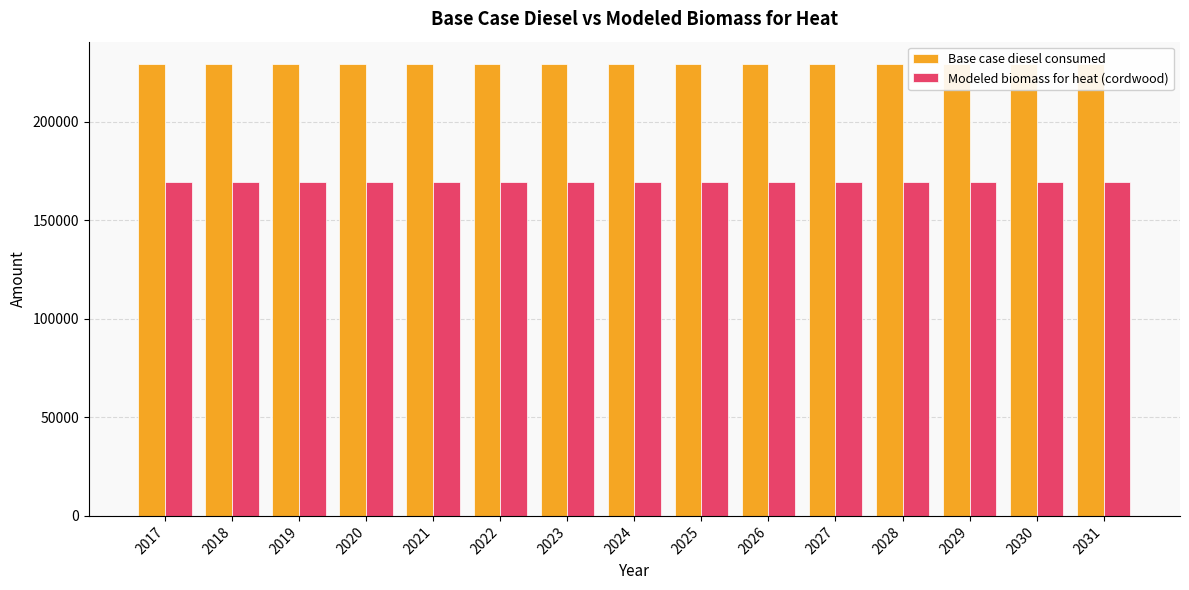

What are all the series names shown in the legend?

Base case diesel consumed, Modeled biomass for heat (cordwood)